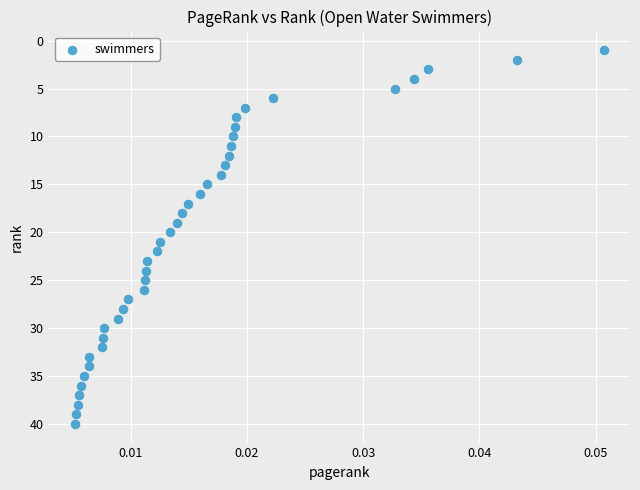

What is the range of Y values (max minus min)?

39